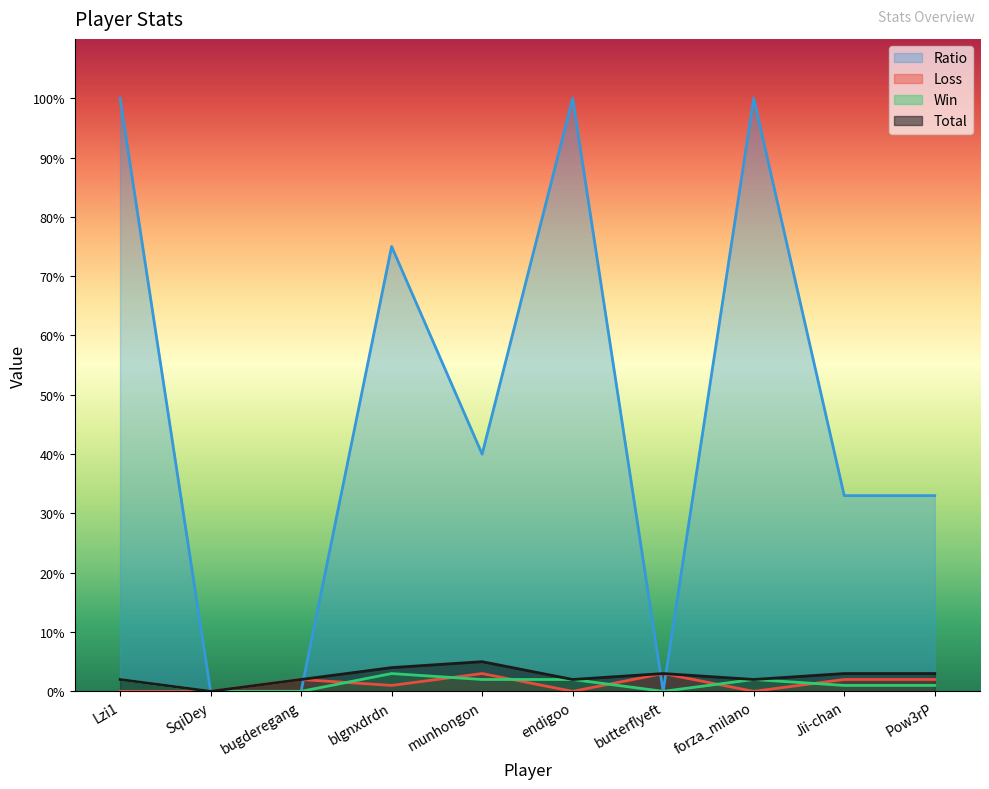

How many lines are shown in the chart?

4